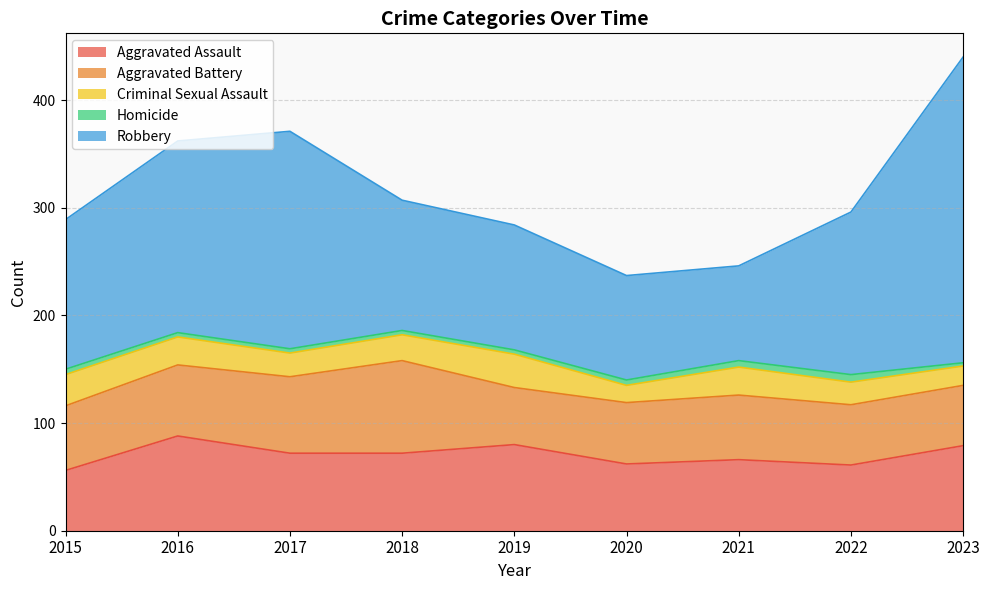

True or false: Criminal Sexual Assault has more than 1 interior local peaks.

True